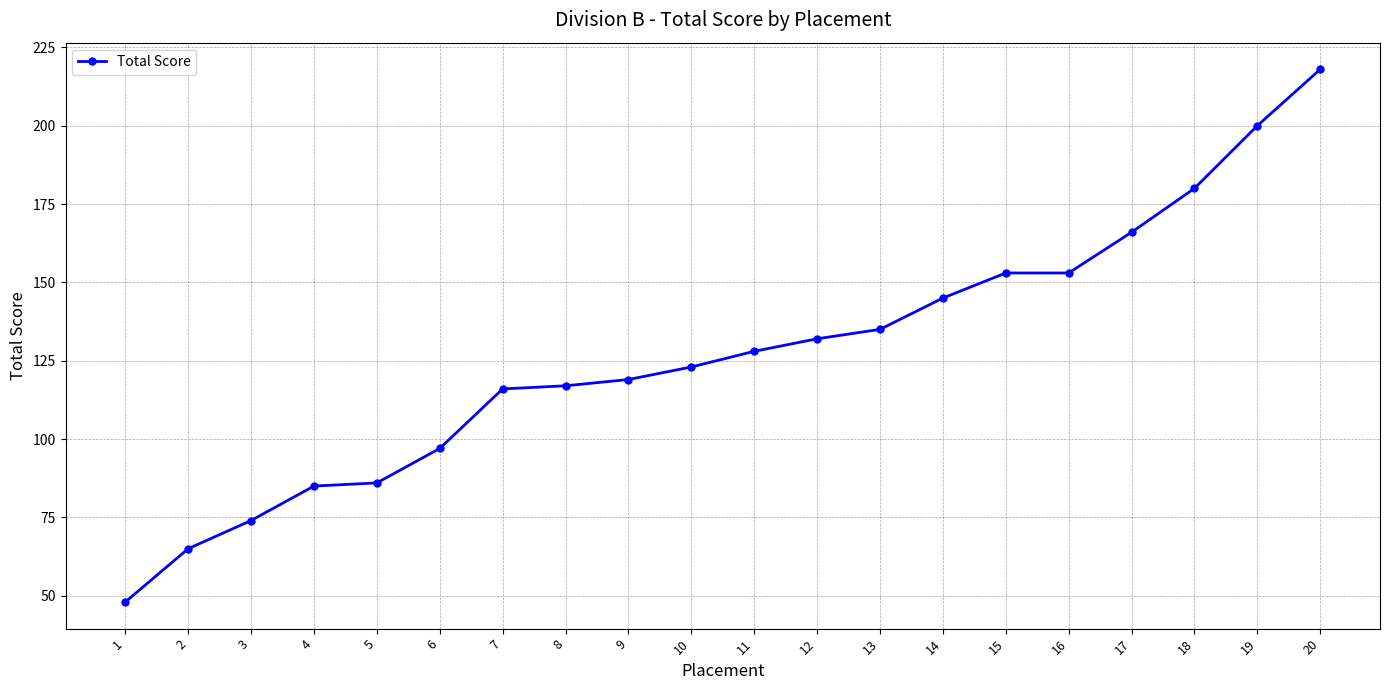

What is the difference between the second highest and second lowest values?

135